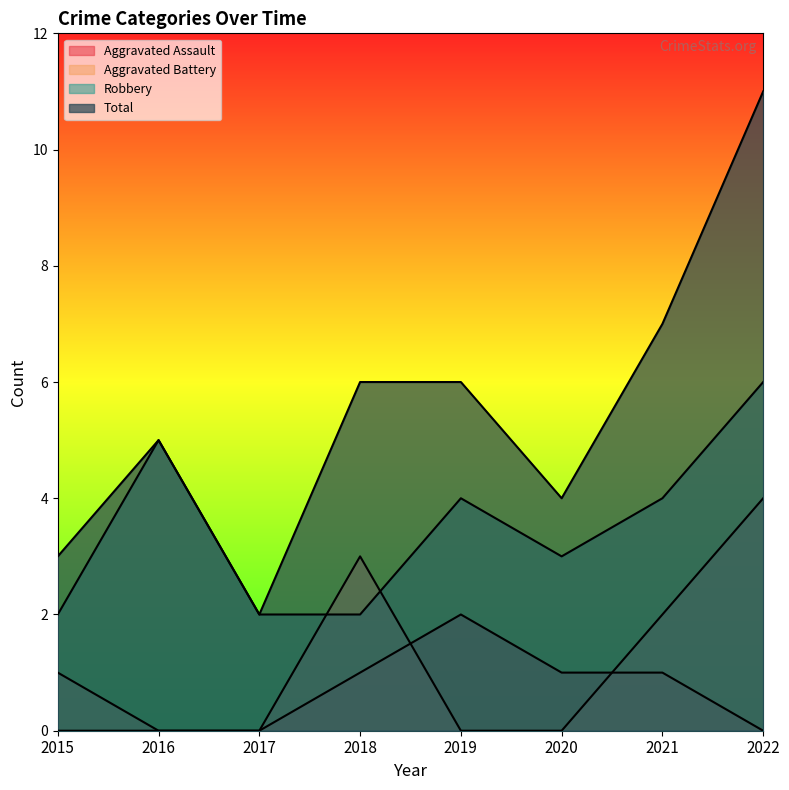

Which series changed the most between 2015 and 2020?

Aggravated Assault